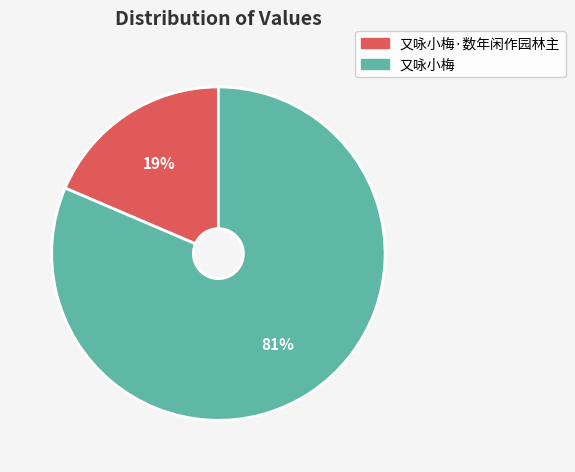

What percentage is the 又咏小梅 slice, to the nearest percent?

81%